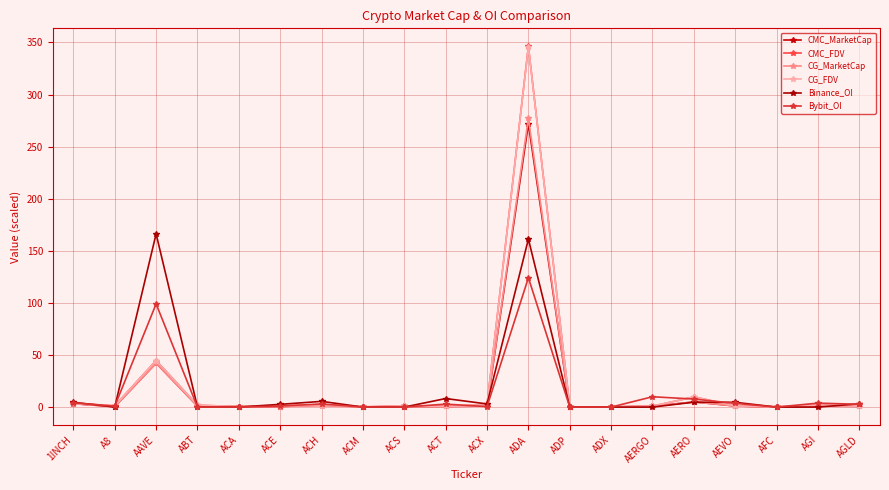

Which series ends up on top after the final intersection of Bybit_OI and CMC_MarketCap?

Bybit_OI